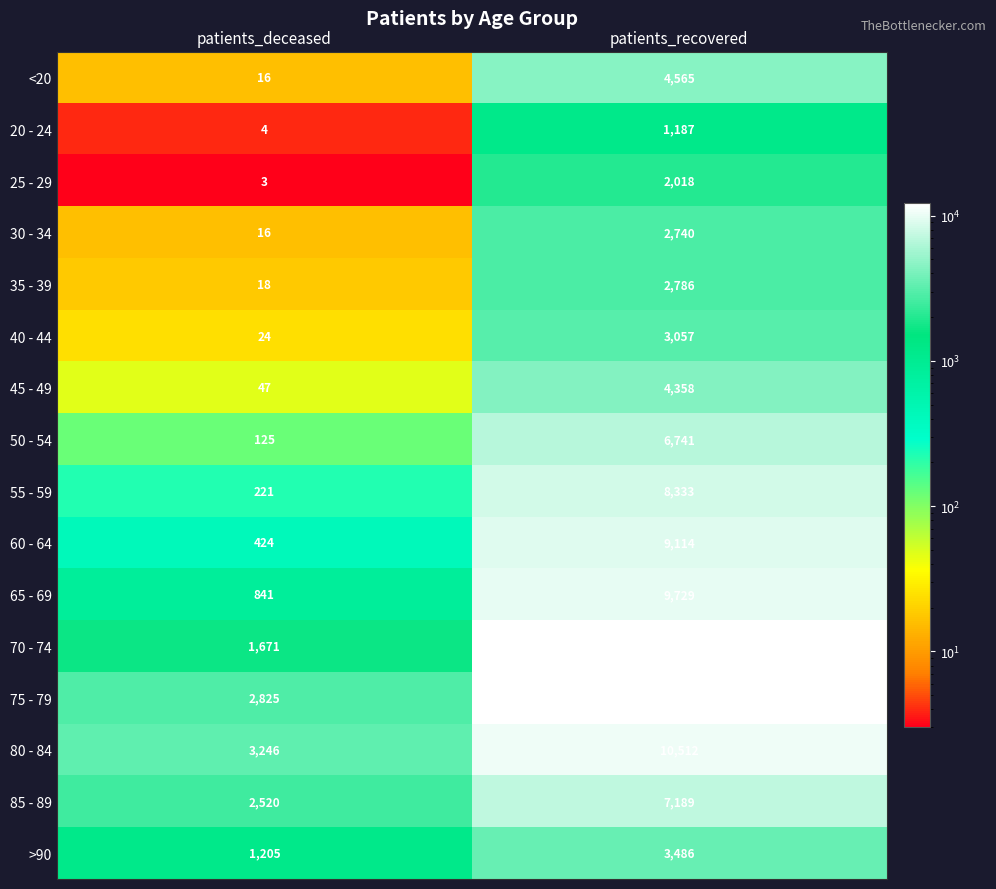

True or false: 50 - 54 has a value of 125 at patients_deceased.

True